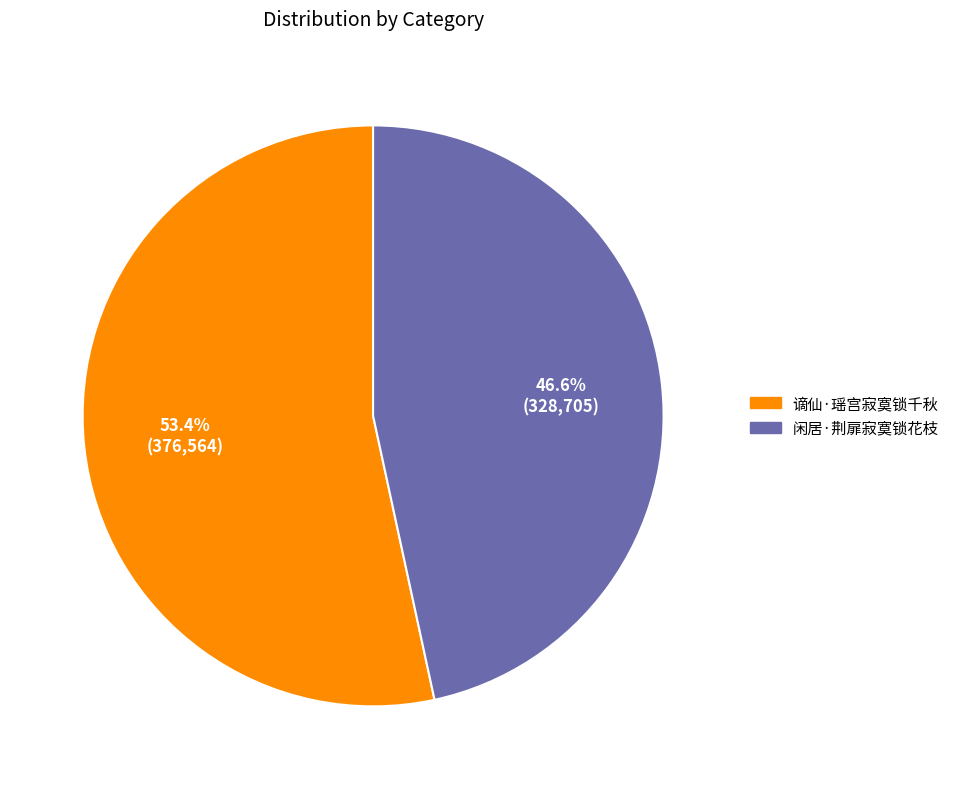

What is the majority slice?

谪仙·瑶宫寂寞锁千秋